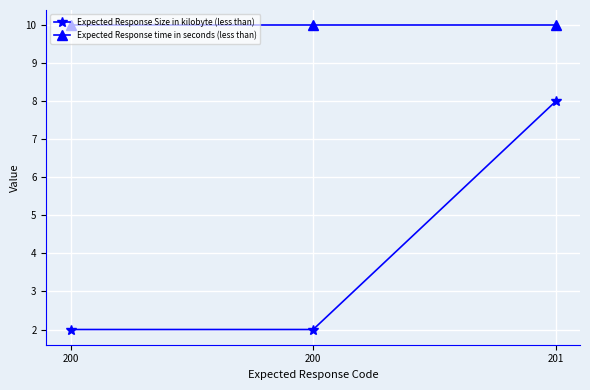

How many lines are shown in the chart?

2